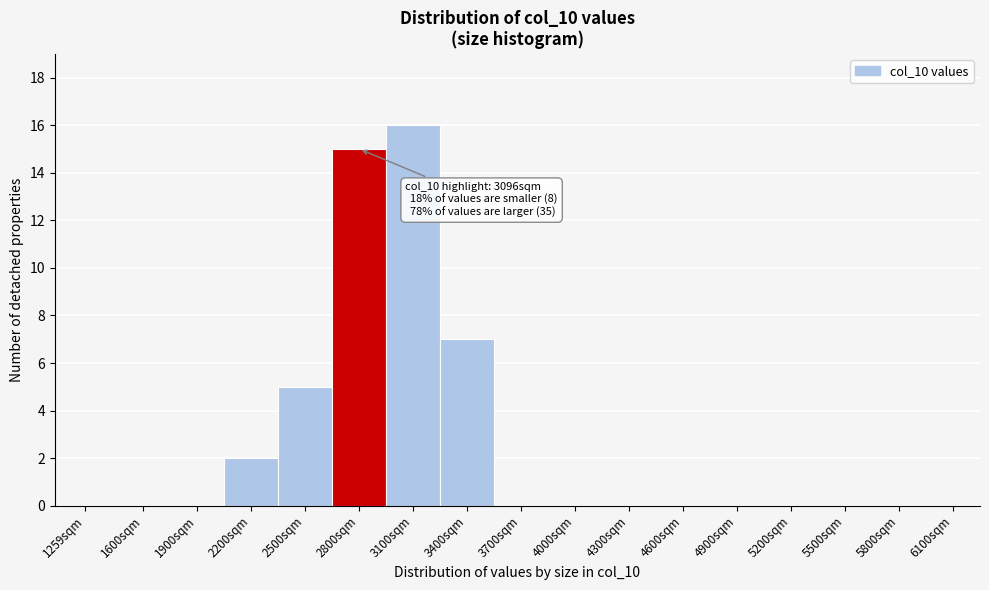

Reading right to left, what are all the values shown in this chart?

6100sqm=0	5800sqm=0	5500sqm=0	5200sqm=0	4900sqm=0	4600sqm=0	4300sqm=0	4000sqm=0	3700sqm=0	3400sqm=7	3100sqm=16	2800sqm=15	2500sqm=5	2200sqm=2	1900sqm=0	1600sqm=0	1259sqm=0